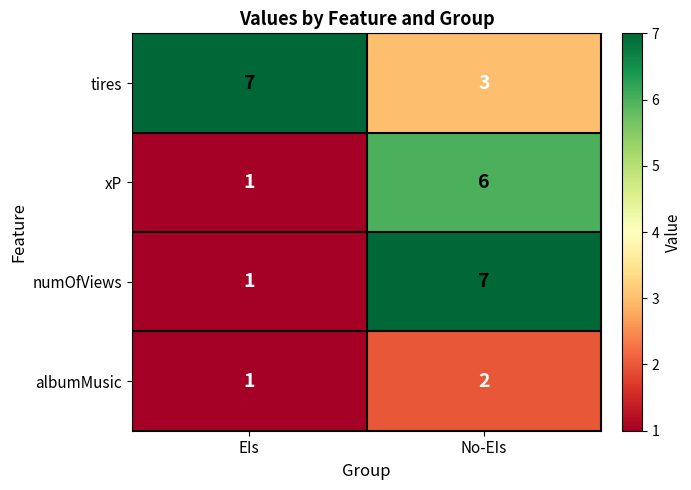

True or false: tires has a value of 7 at EIs.

True